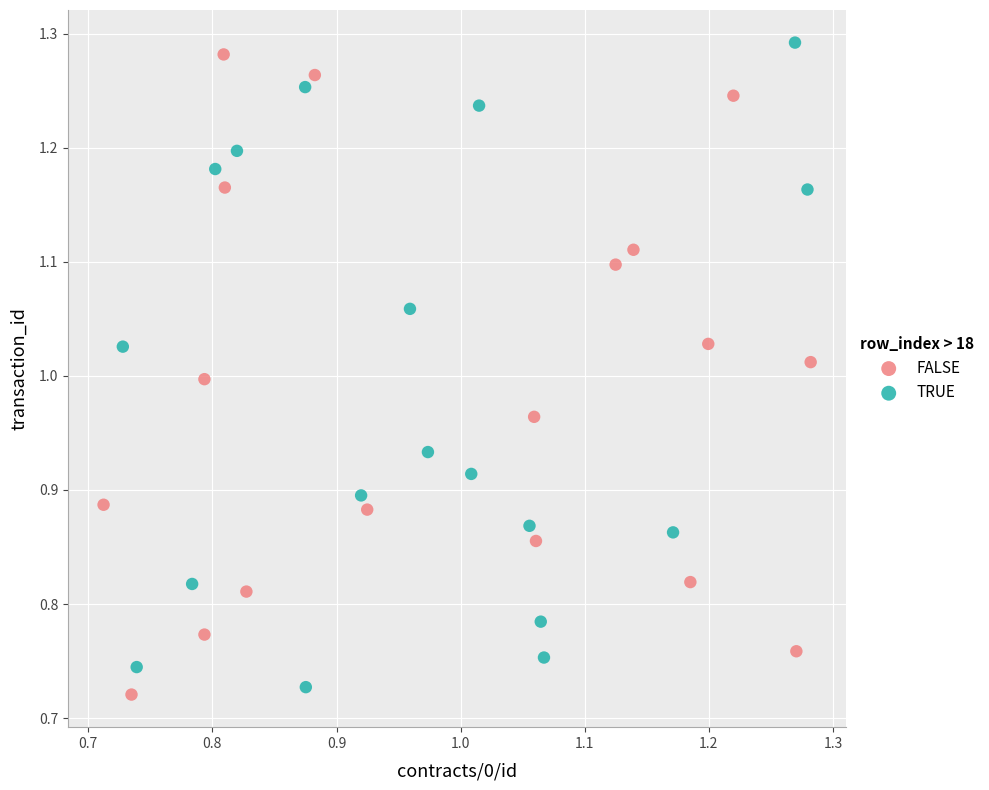

Which series reaches the minimum Y coordinate?

FALSE